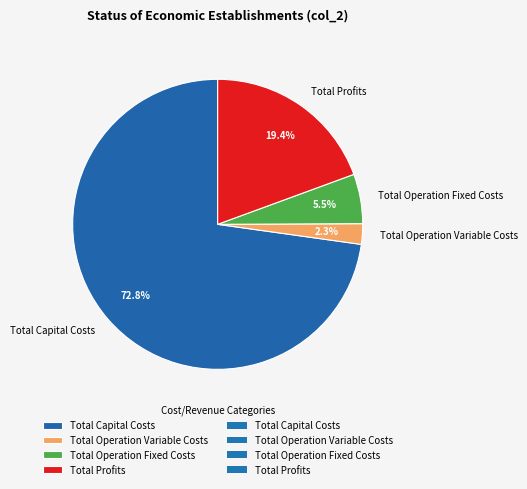

To the nearest percent, what portion does Total Operation Variable Costs represent?

2%